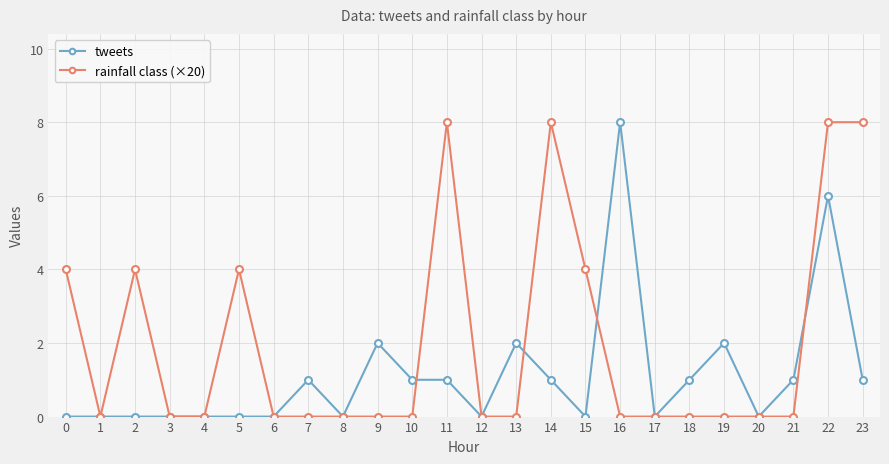

What is the spread (max minus min) of values at 16?

8